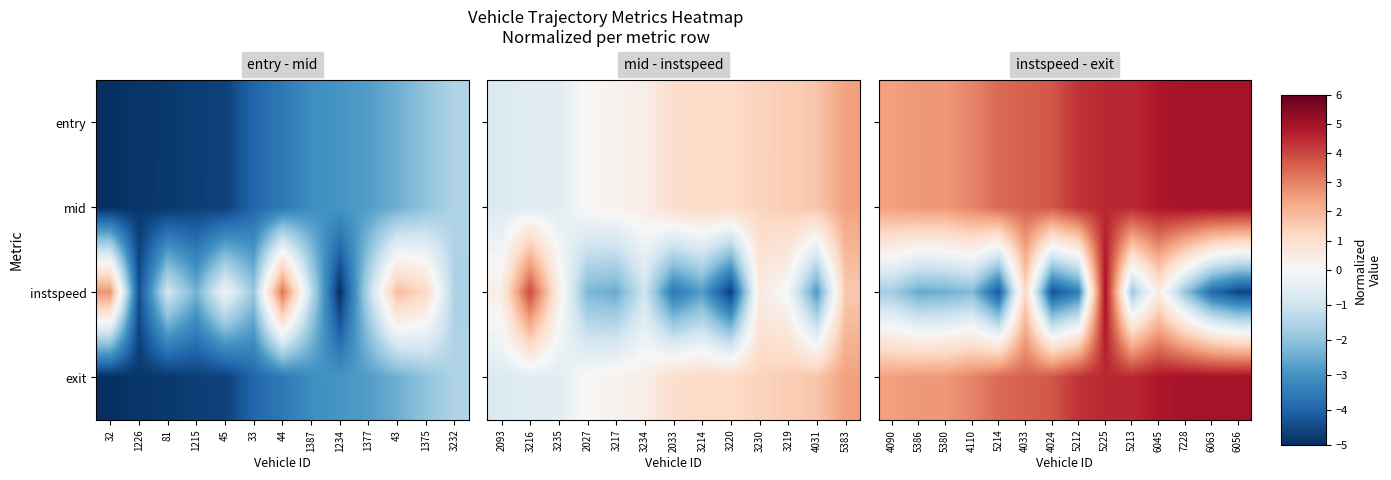

Count the mid values in the range 2 to 4.

7